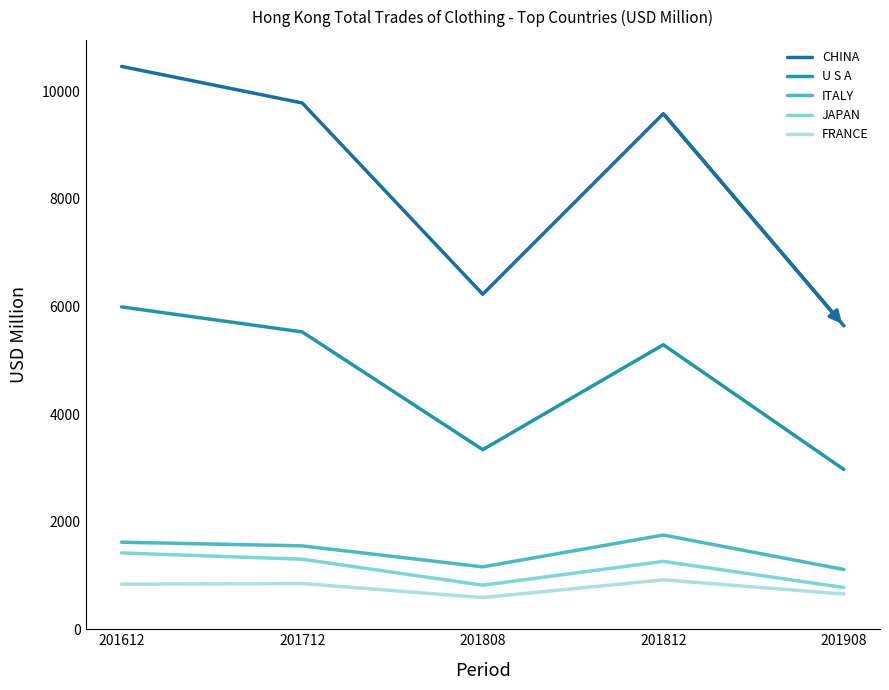

What is the maximum value shown in the chart?

10462.7